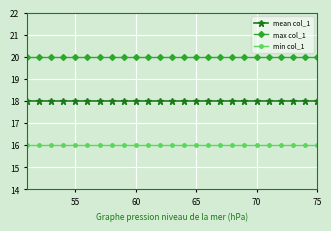

Rank the series by their average value, from highest to lowest.

max col_1, mean col_1, min col_1